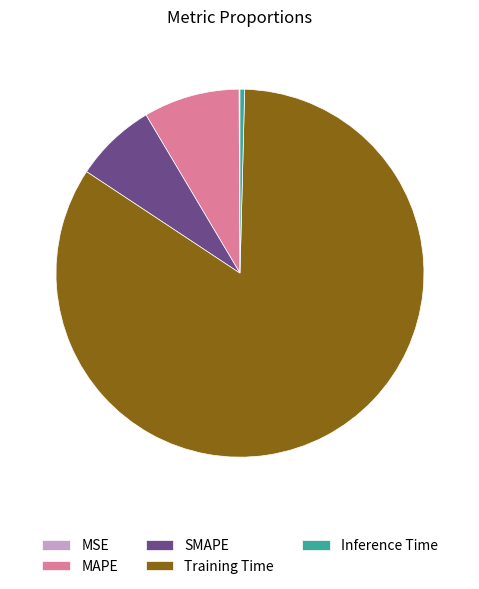

Which slice is the largest?

Training Time